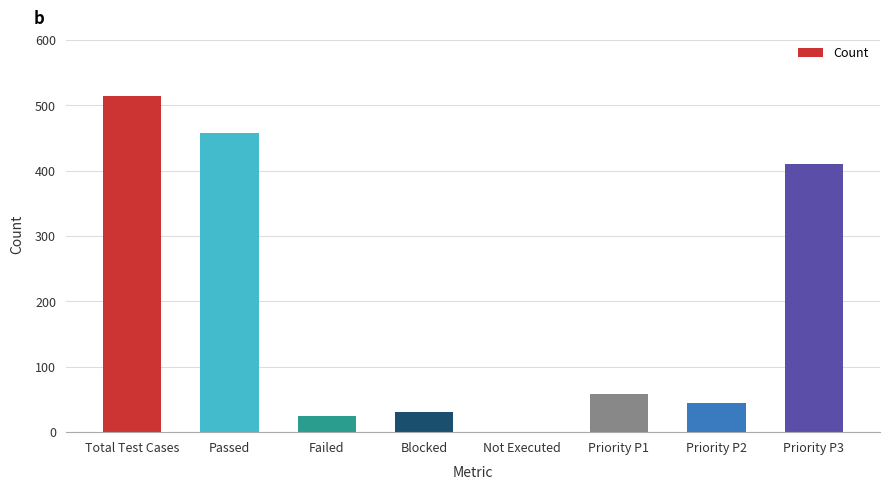

What is the sum of the values at Total Test Cases and Failed?

539